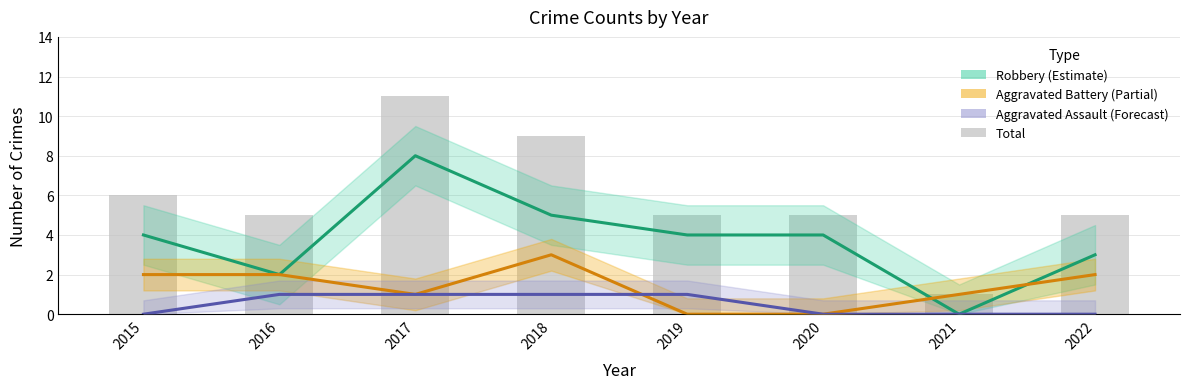

The Aggravated Battery (Partial) series shows 1 at 2016. True or false?

False